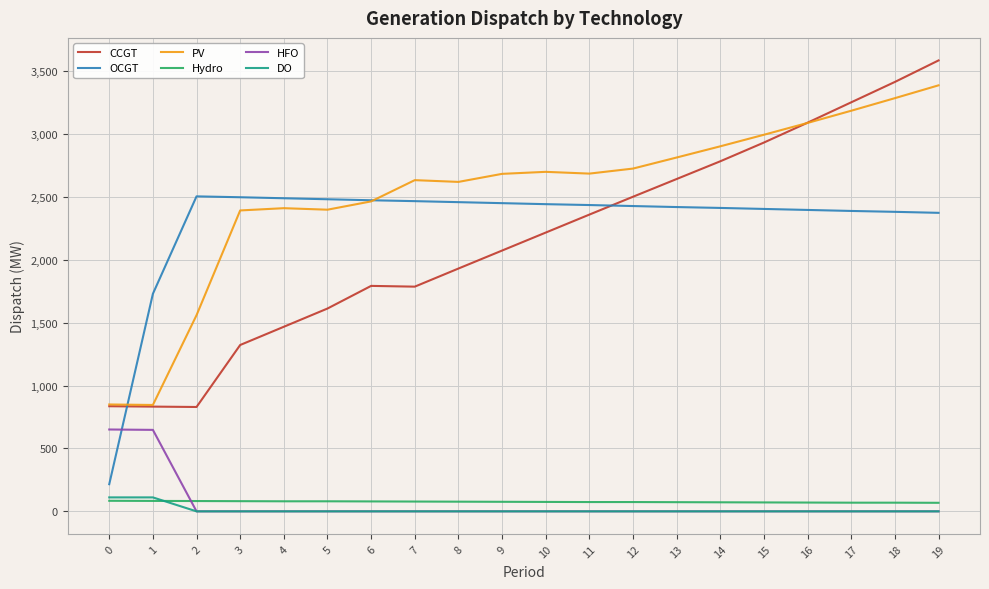

Which series has the widest spread of values?

CCGT